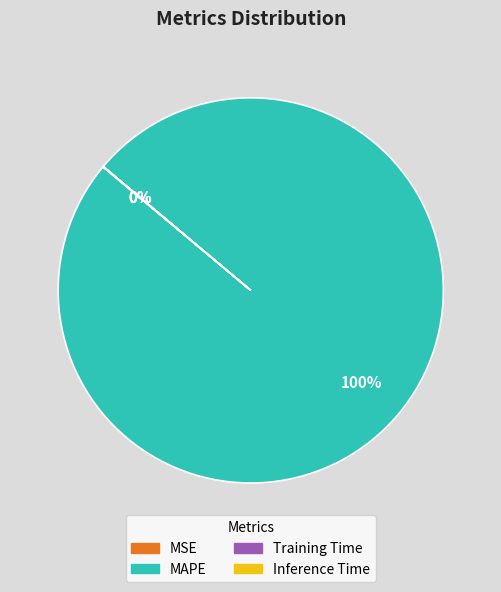

Which slice is the largest?

MAPE